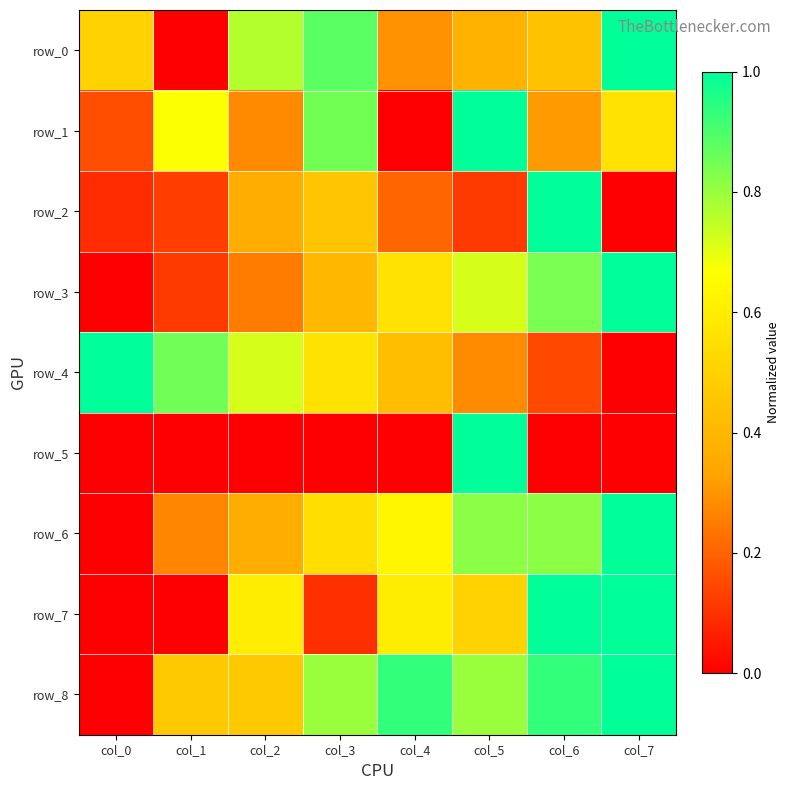

What is the difference between the highest and lowest values at col_5?

0.9